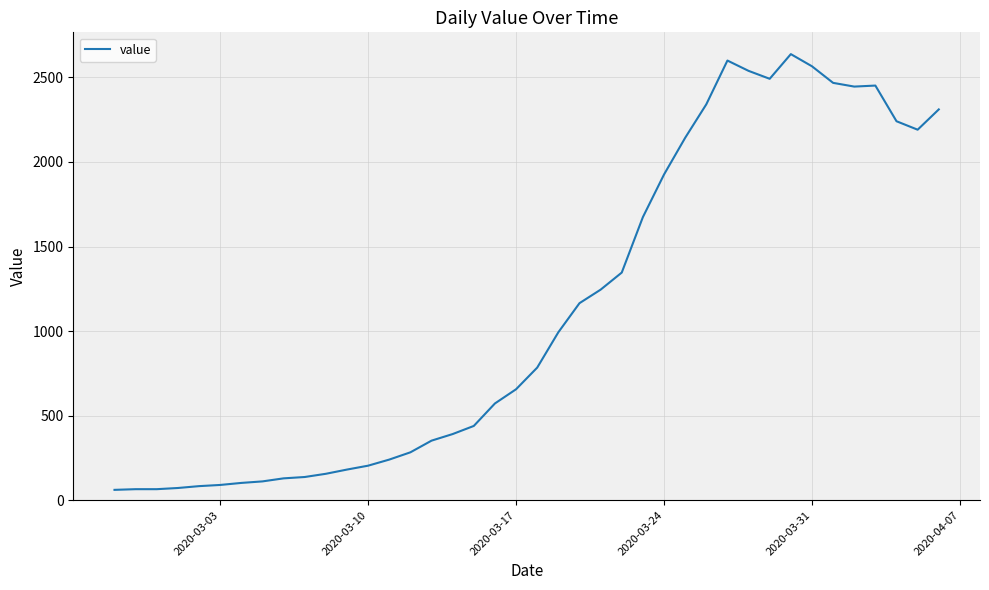

What is the greatest value displayed?

2638